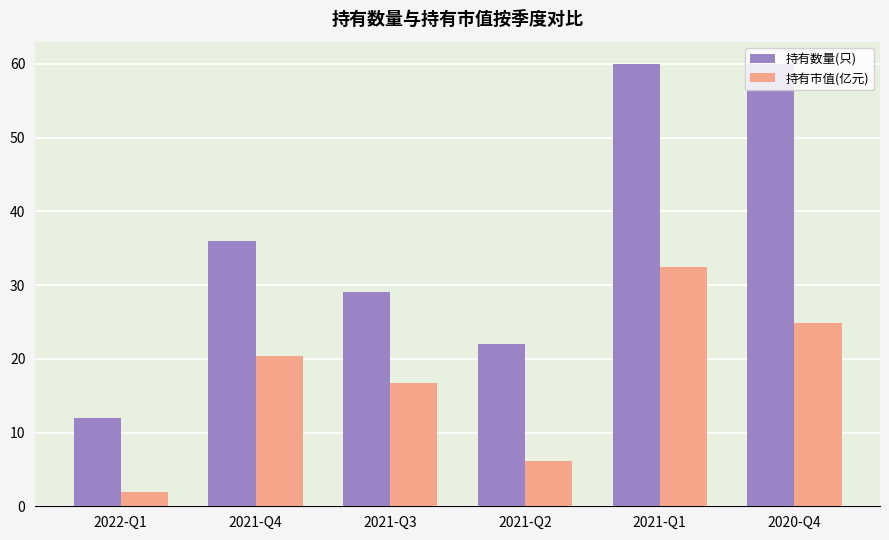

What is the value of the 持有市值(亿元) bar at the 3rd from the left?

16.7